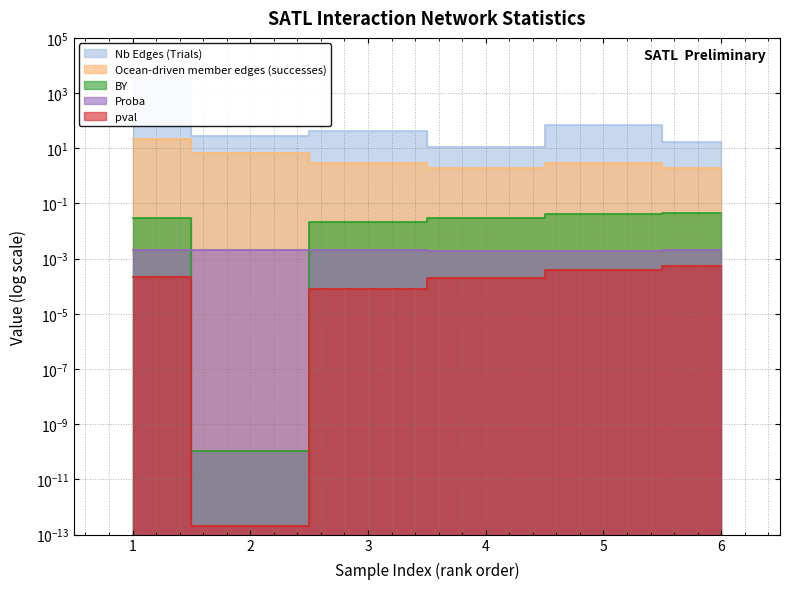

What is the minimum value for Nb Edges (Trials)?

11.0